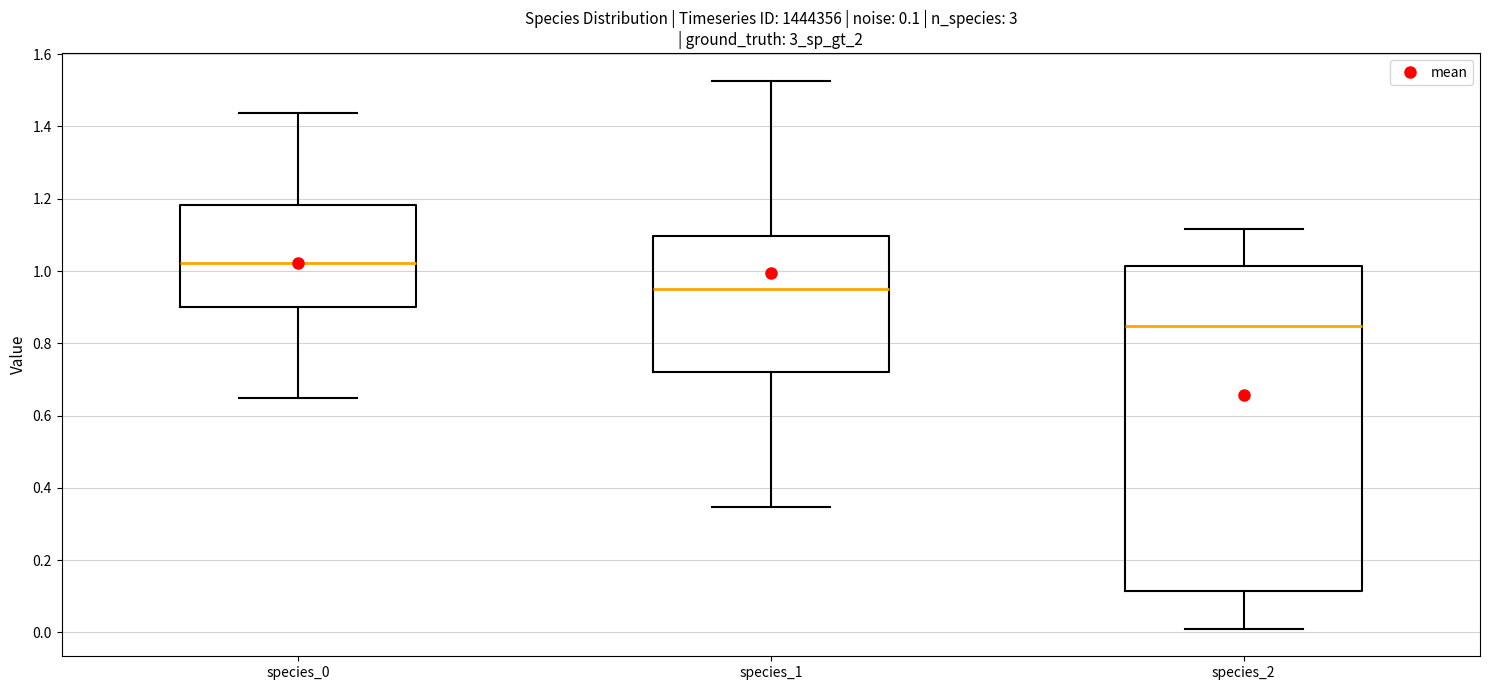

Which box has the lowest median line?

species_2